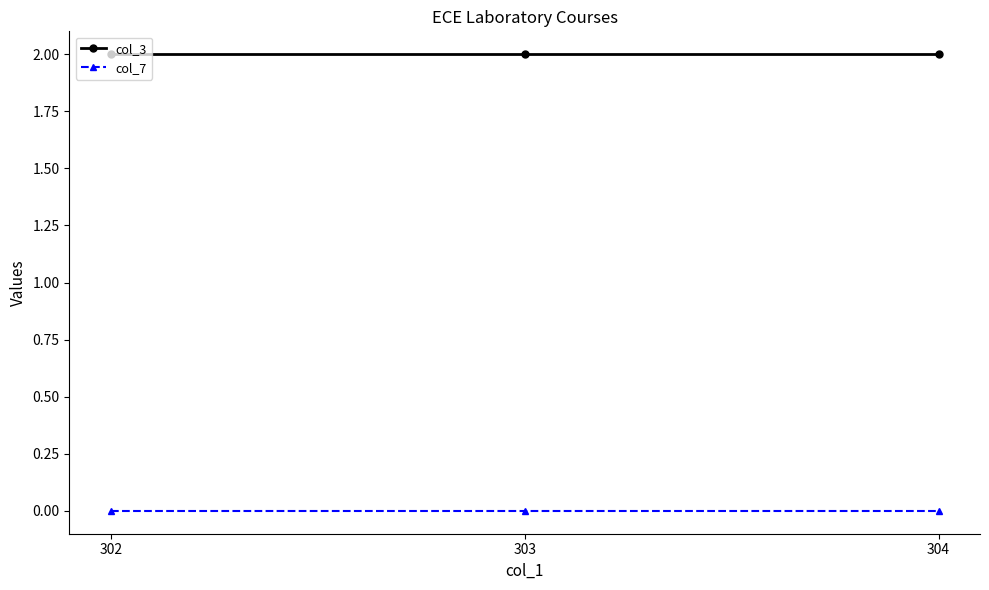

What is the sum of the col_3 values at 304 and 303?

4